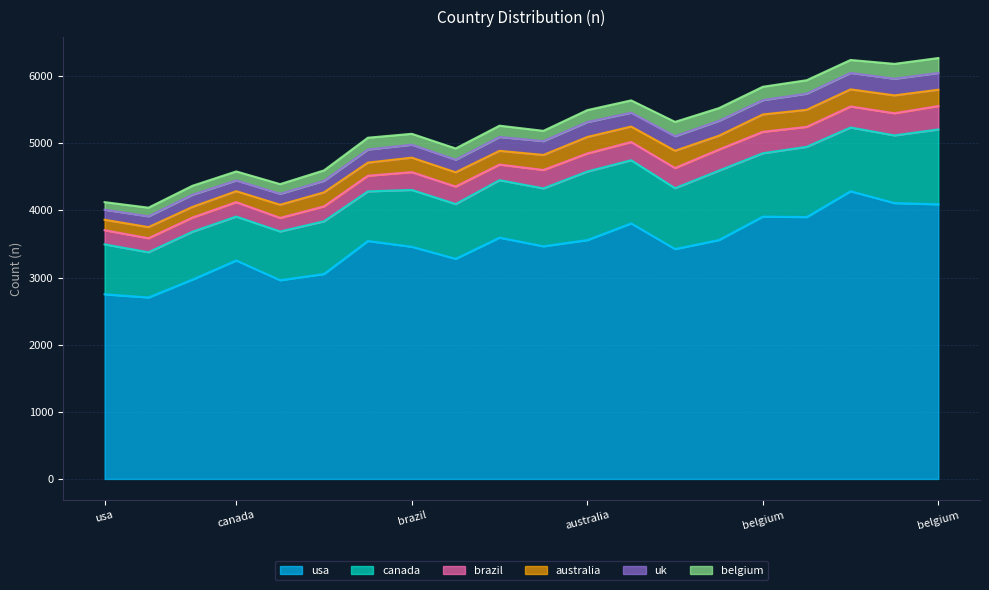

What are all the series names shown in the legend?

usa, canada, brazil, australia, uk, belgium